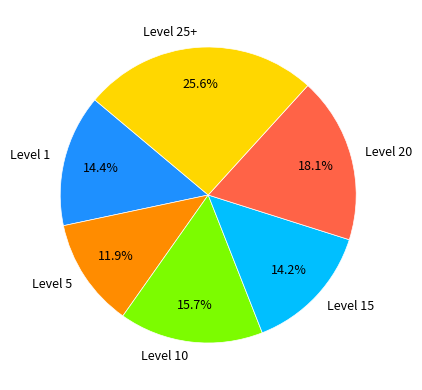

Approximately how many times larger is the value at Level 1 compared to Level 15?

1.0